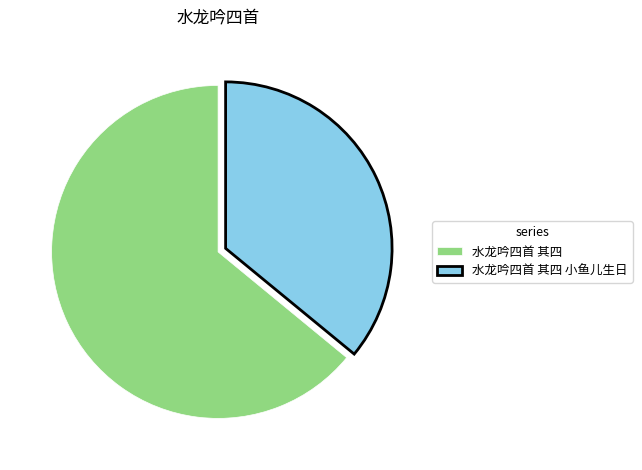

Does 水龙吟四首 其四 小鱼儿生日 account for over 50% of the chart?

No